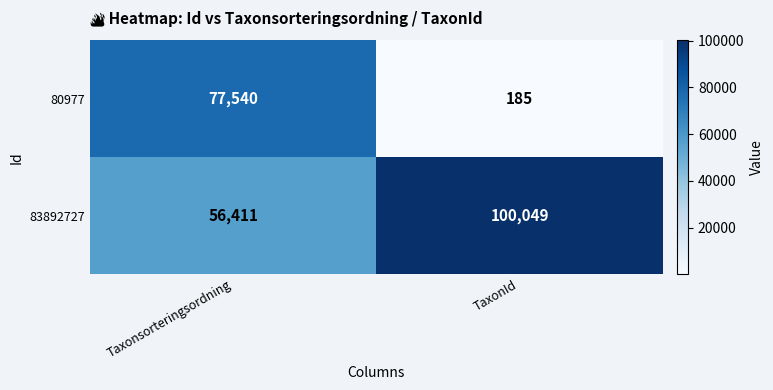

Count the number of data series in this chart.

2